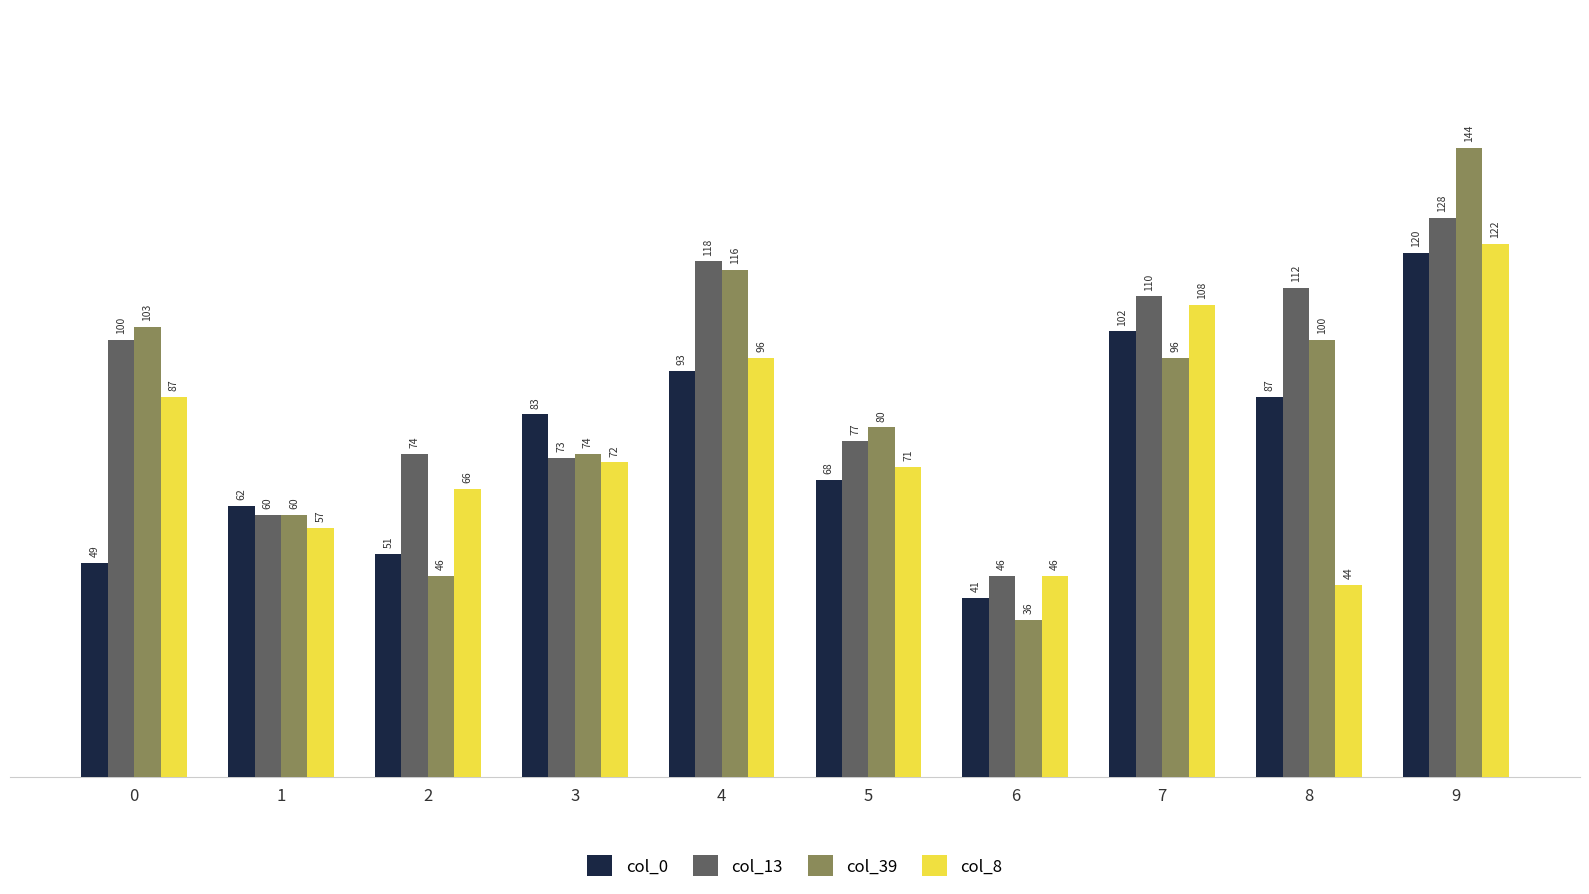

Which series changed the most between 3 and 4?

col_13